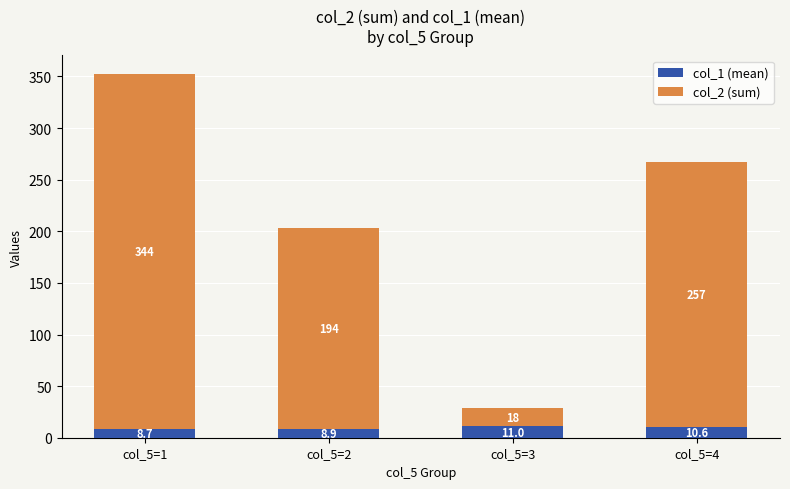

The col_1 (mean) series shows 10.6 at col_5=4. True or false?

True